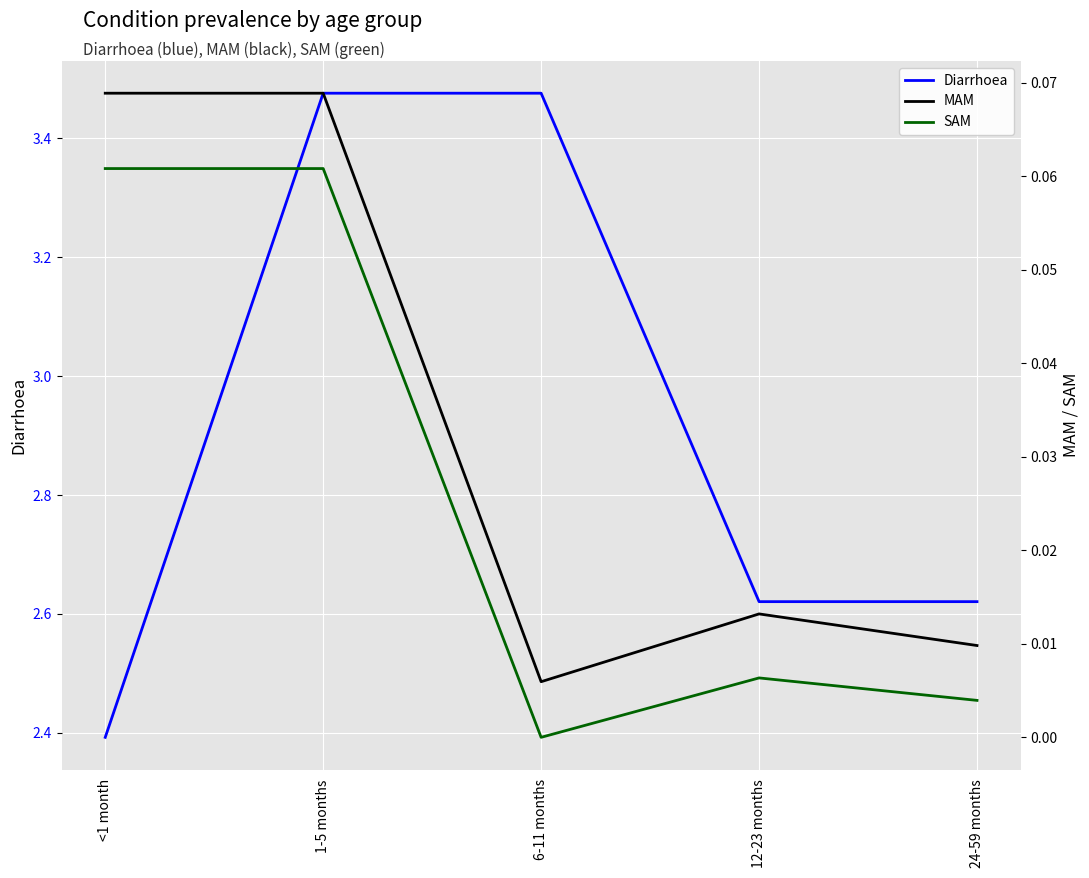

In MAM, how many points are higher than both neighbors (excluding endpoints)?

1